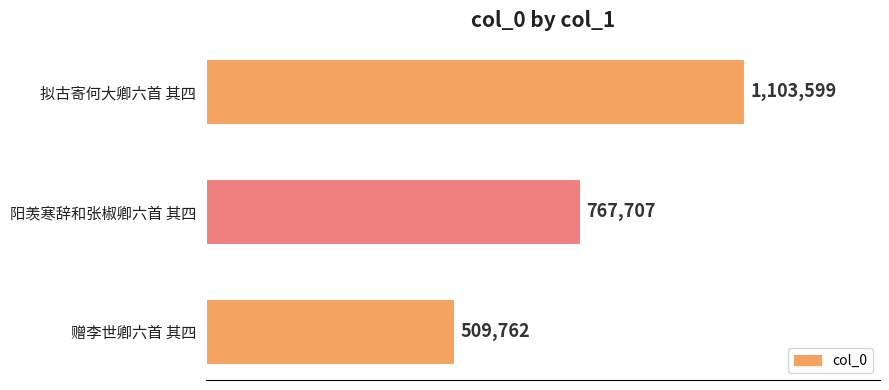

Does the chart contain any negative values?

No